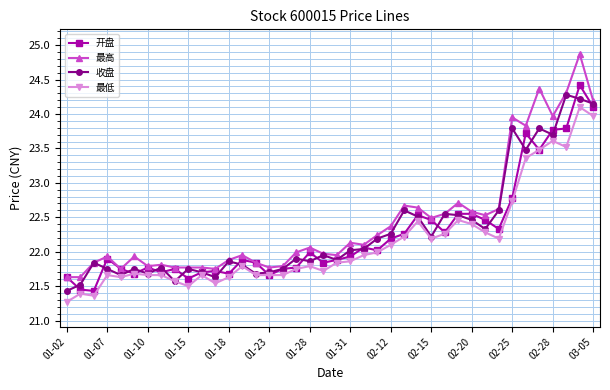

What is the minimum value shown in the chart?

21.3